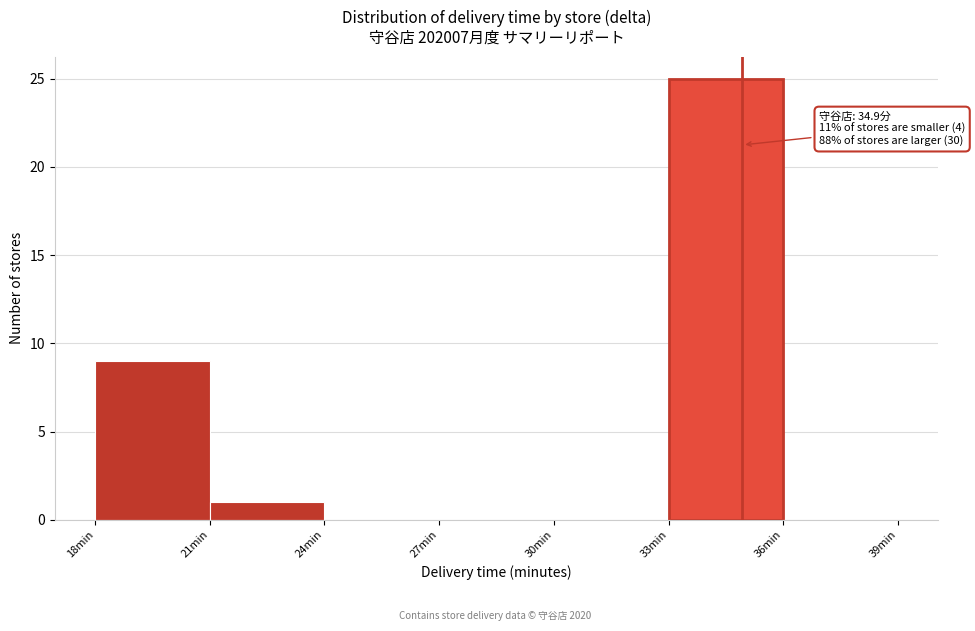

Over which range of the x-axis is the bar tallest?

33 to 36